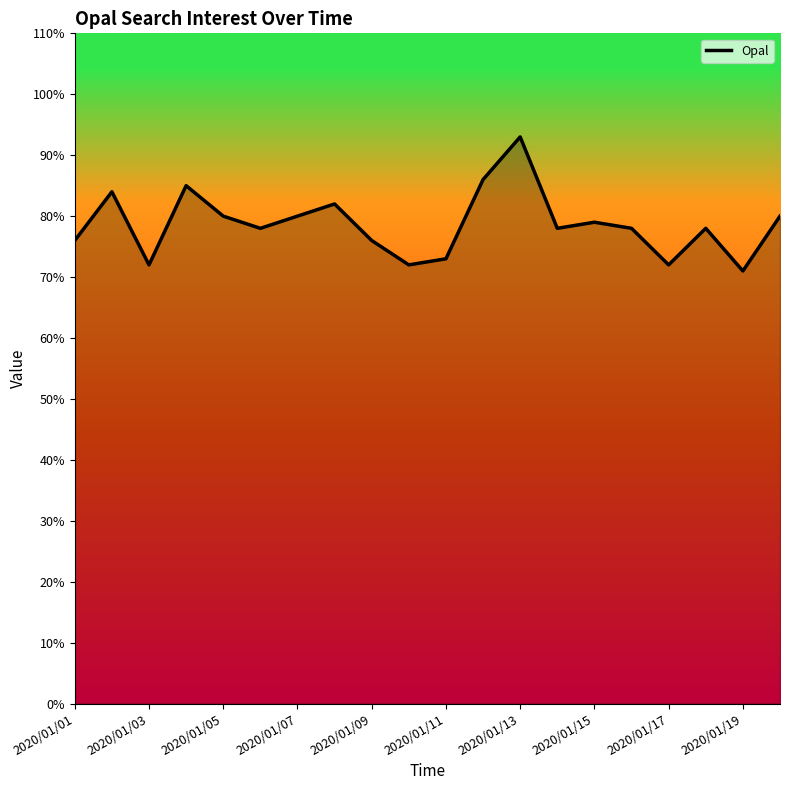

What is the minimum value shown in the chart?

71